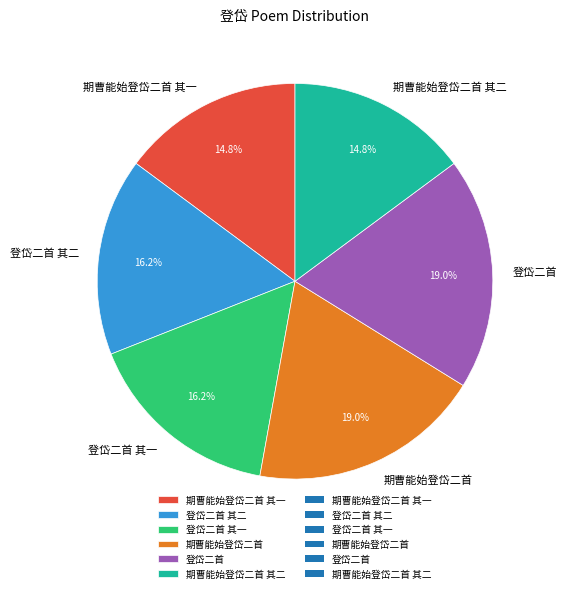

To the nearest percent, what is the combined percentage of 期曹能始登岱二首 其二 and 期曹能始登岱二首?

34%